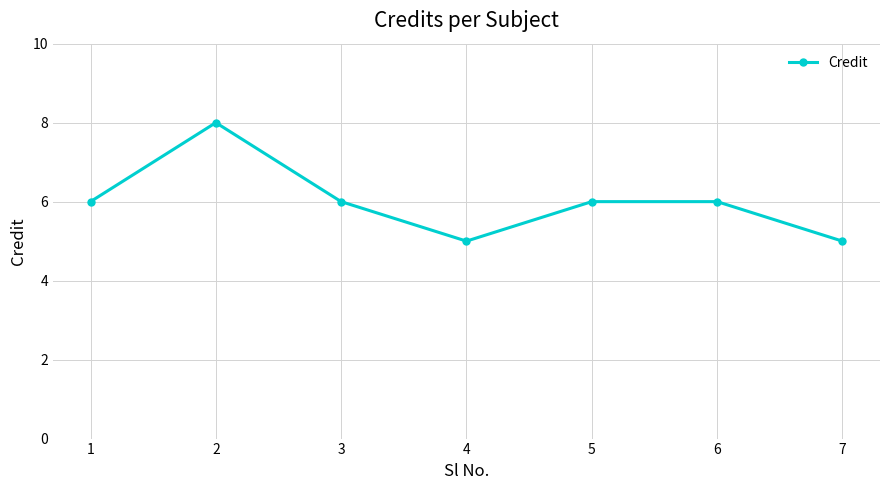

How many distinct data groups are displayed?

1